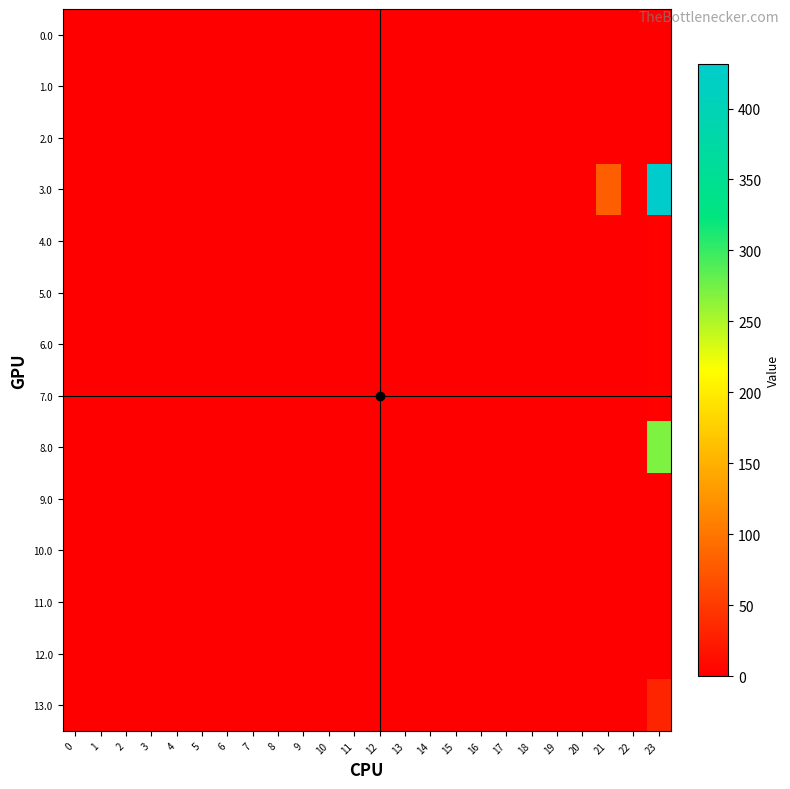

What is the greatest value displayed?

431.6